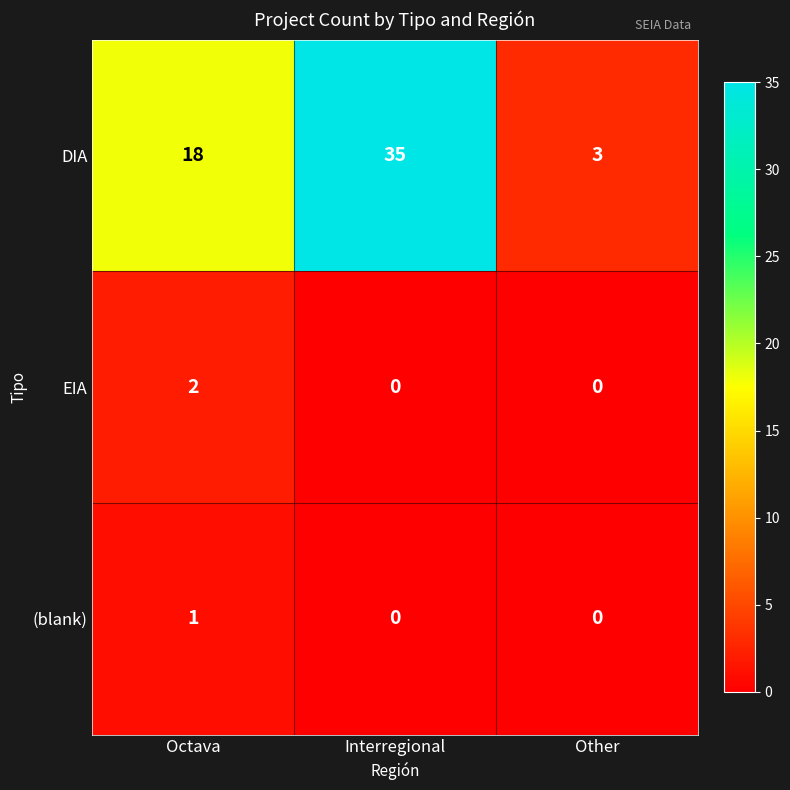

What is the sum of the DIA values at Octava and Other?

21